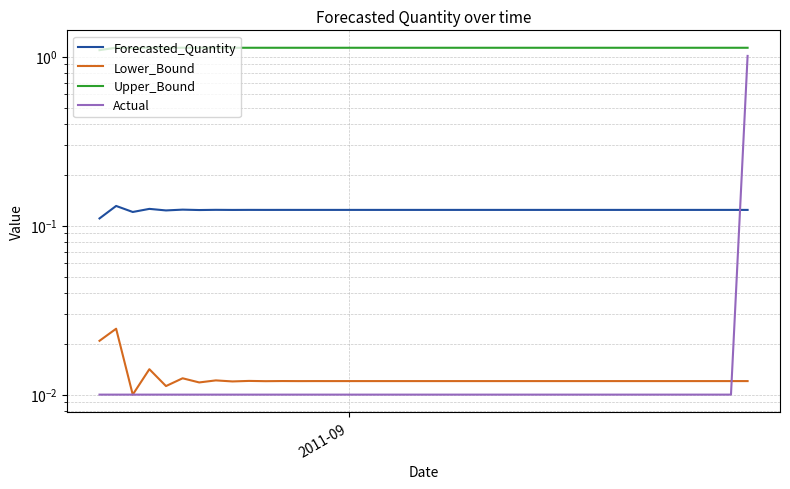

What are all the series names shown in the legend?

Forecasted_Quantity, Lower_Bound, Upper_Bound, Actual